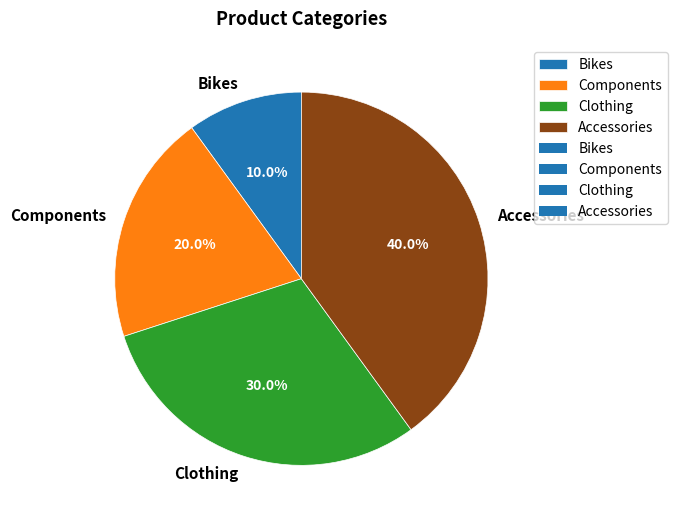

What is the ratio of the value at Accessories to the value at Clothing?

1.3